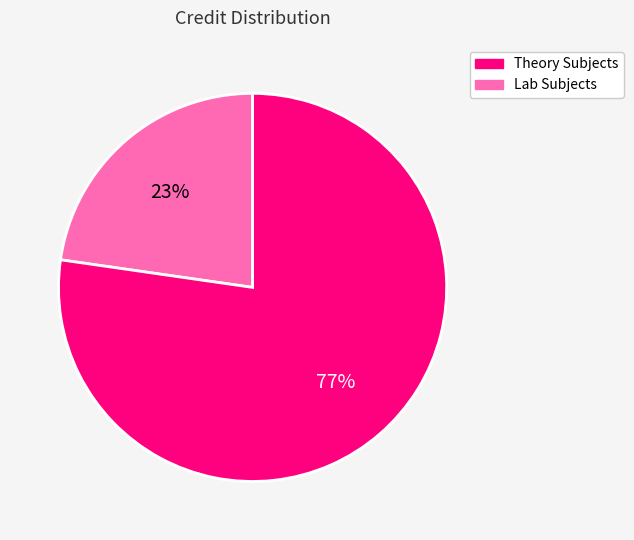

How many segments does this pie chart have?

2